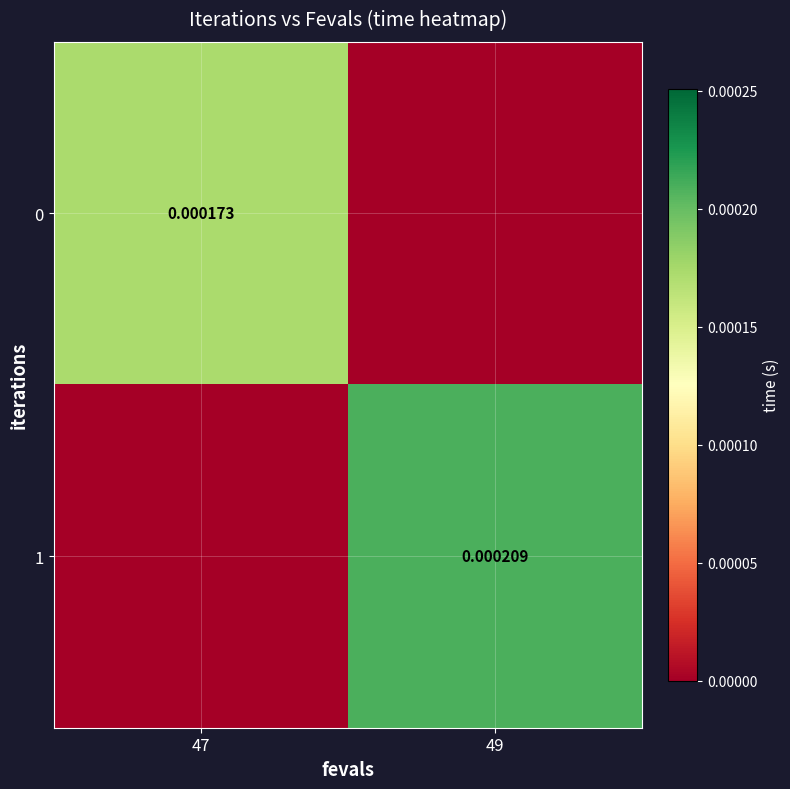

Rank the series by their average value, from highest to lowest.

1, 0